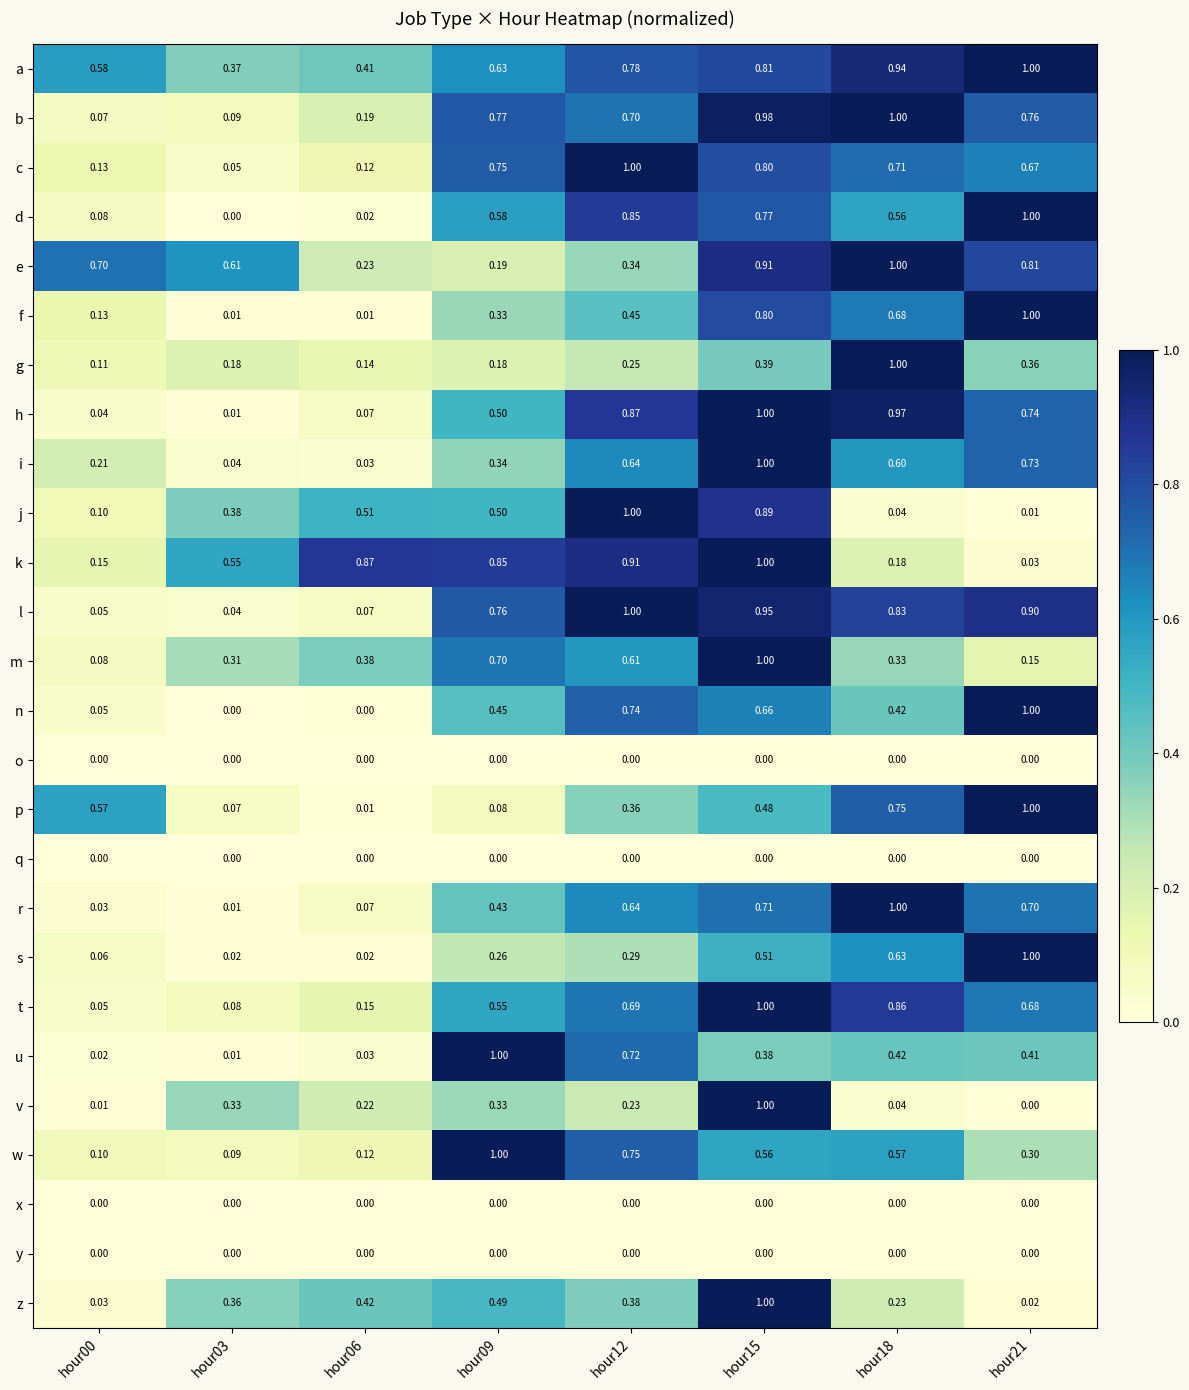

Between hour15 and hour18, which series saw the biggest shift?

v